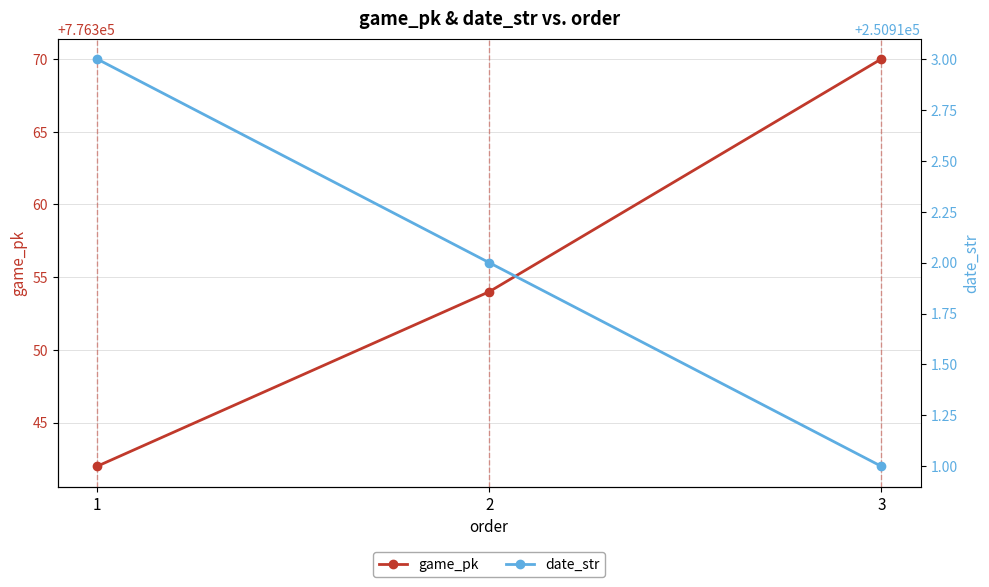

Reading right to left, list all the values displayed in this chart.

game_pk: 3=776370	2=776354	1=776342
date_str: 3=250911	2=250912	1=250913